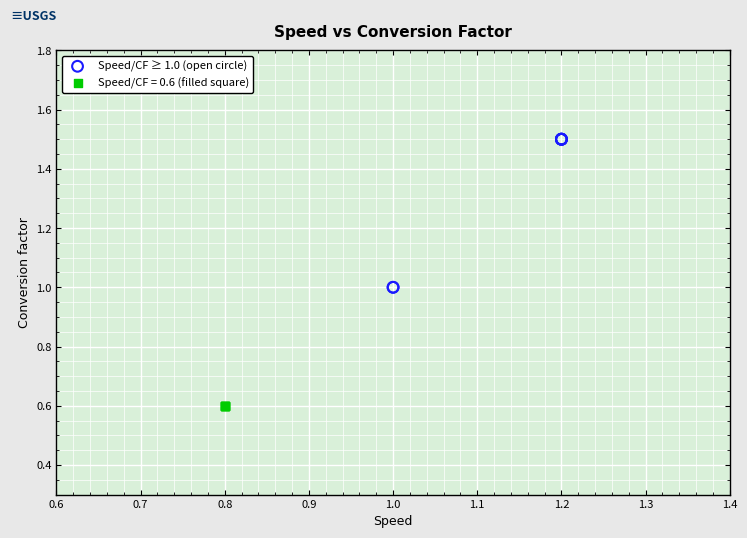

Which series reaches the minimum Y coordinate?

Speed/CF = 0.6 (filled square)